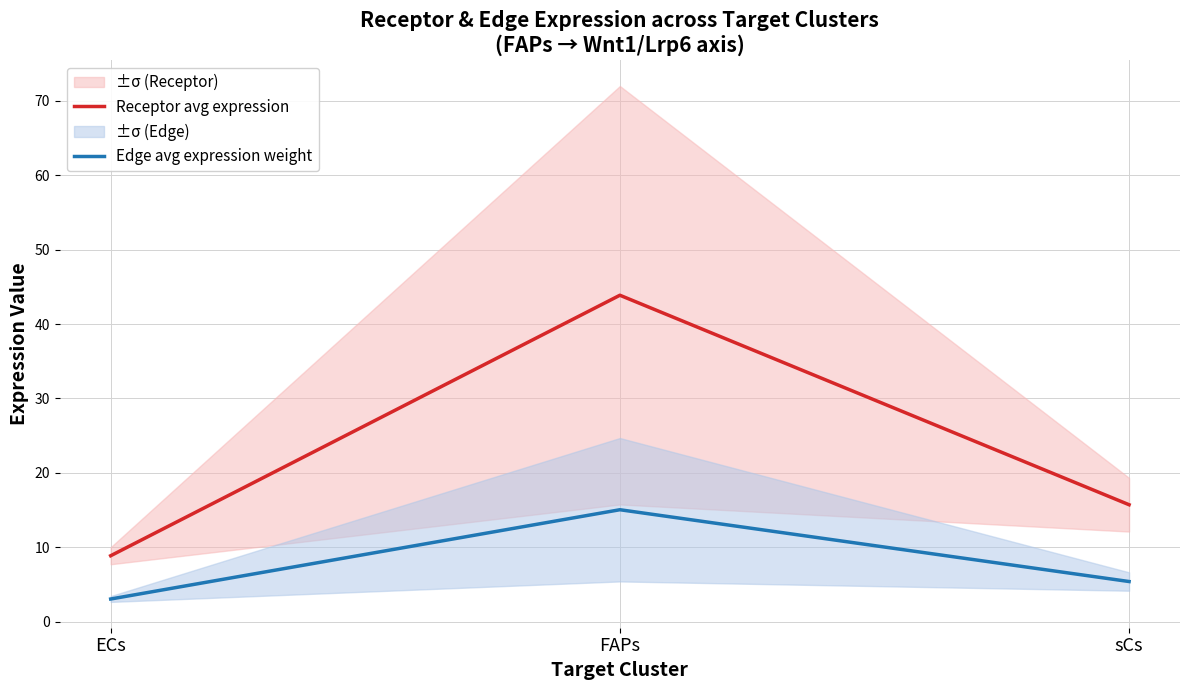

Where does the Receptor avg expression series first go above 15?

FAPs